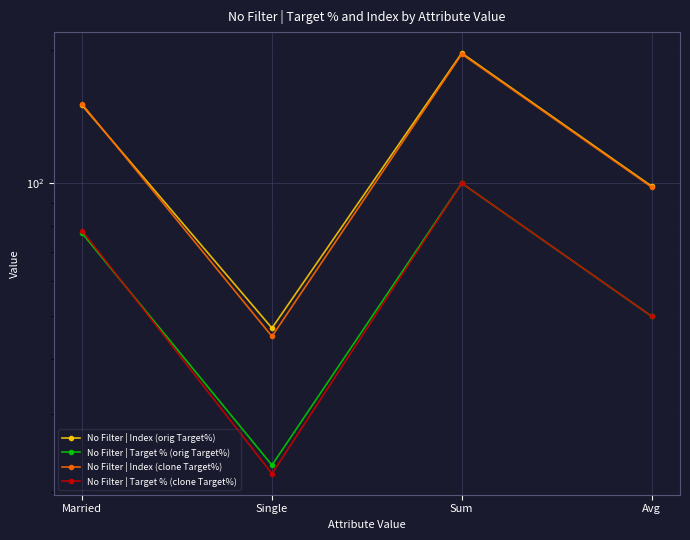

True or false: No Filter | Index (orig Target%) and No Filter | Target % (orig Target%) intersect in this chart.

False